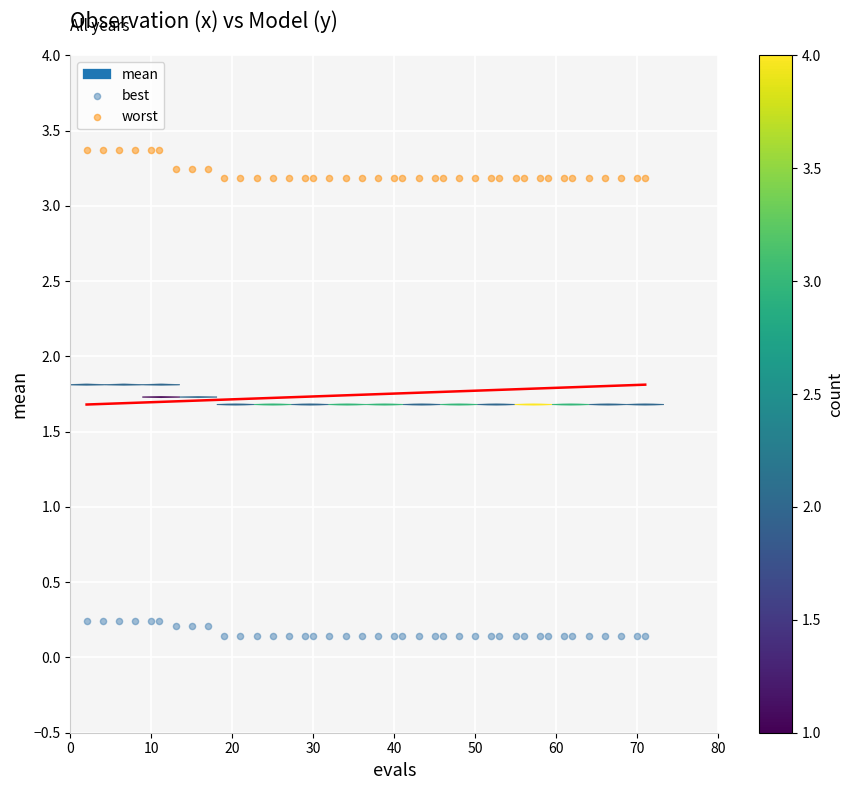

Which series contains the lowest Y value?

best